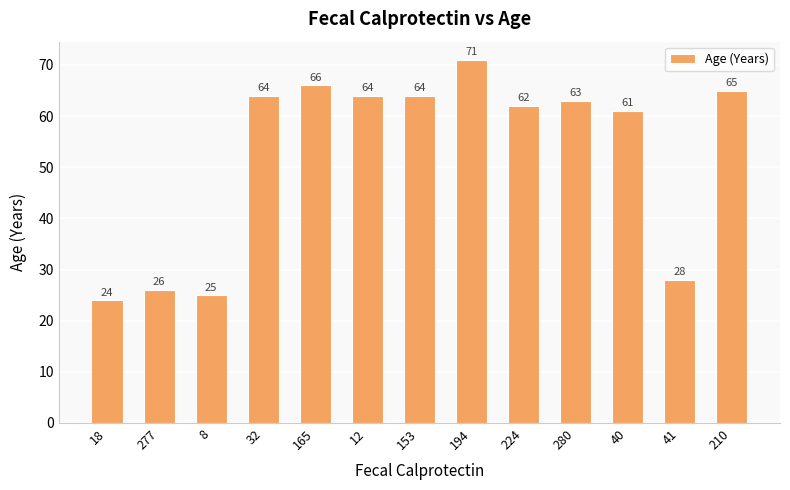

How many distinct data groups are displayed?

1